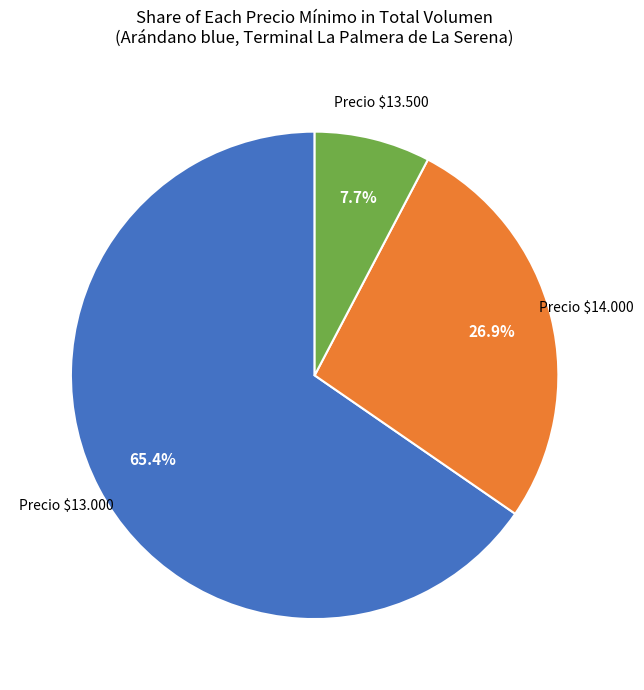

Which category has the smallest portion of the pie?

Precio $13.500